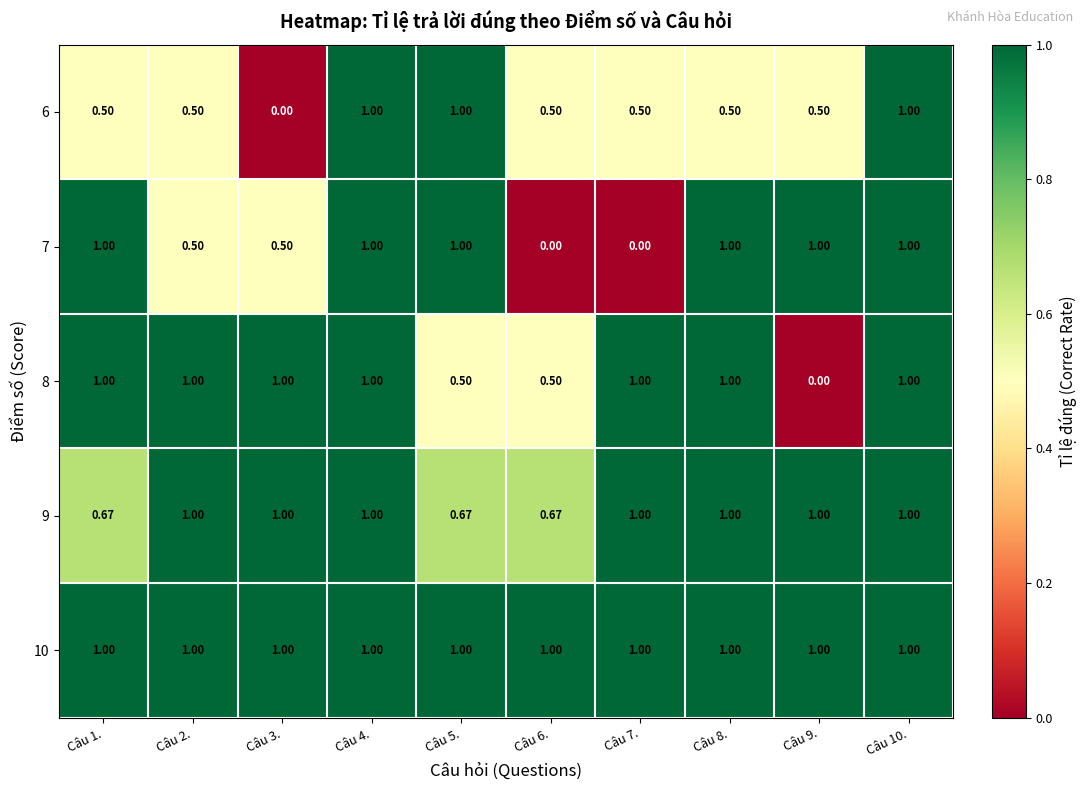

At how many categories does at least one series exceed 0?

10